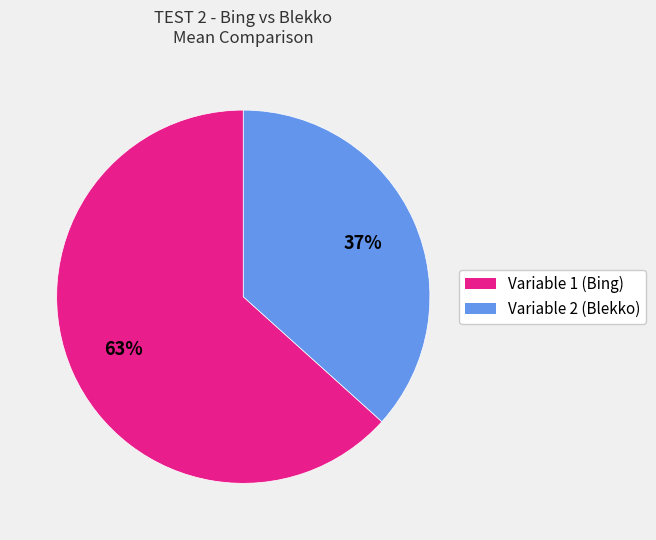

Rank the categories by value from highest to lowest.

Variable 1 (Bing), Variable 2 (Blekko)